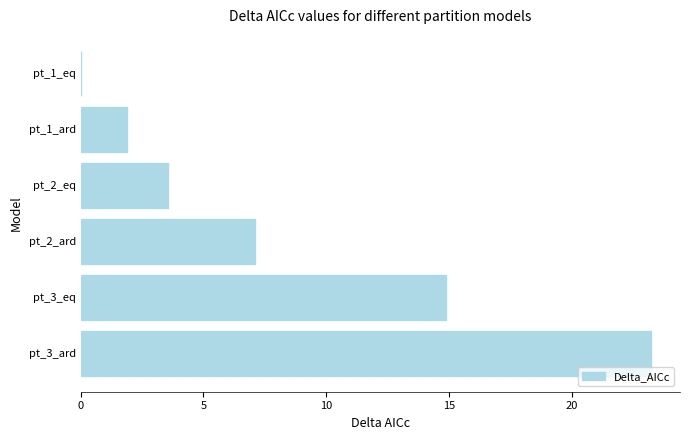

Are the bars horizontal?

Yes